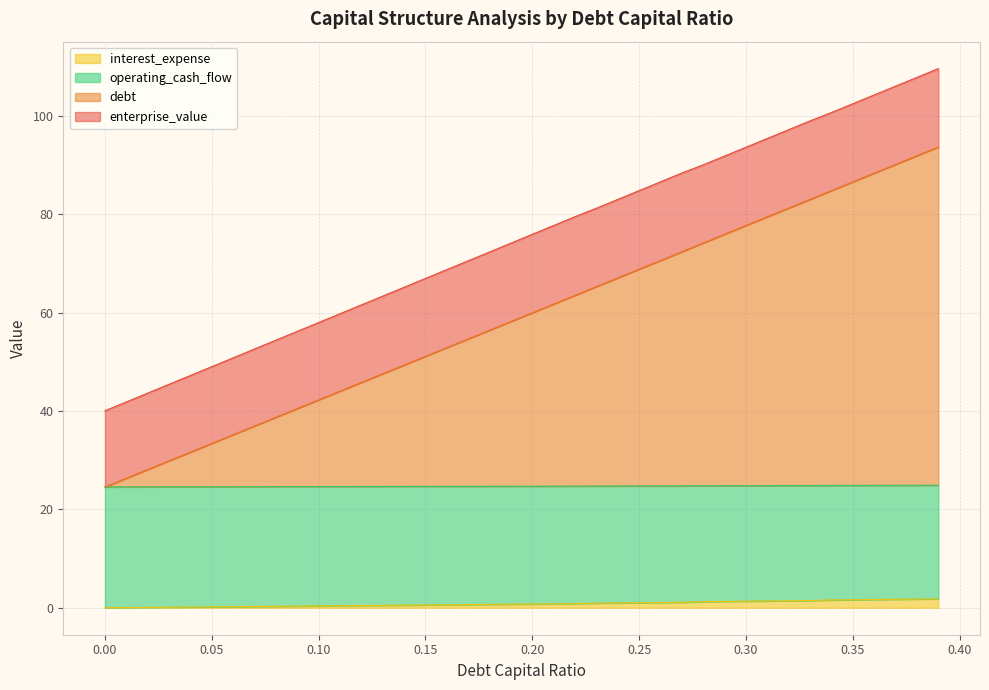

What value does the debt_capital series have at 0.32?

81.3